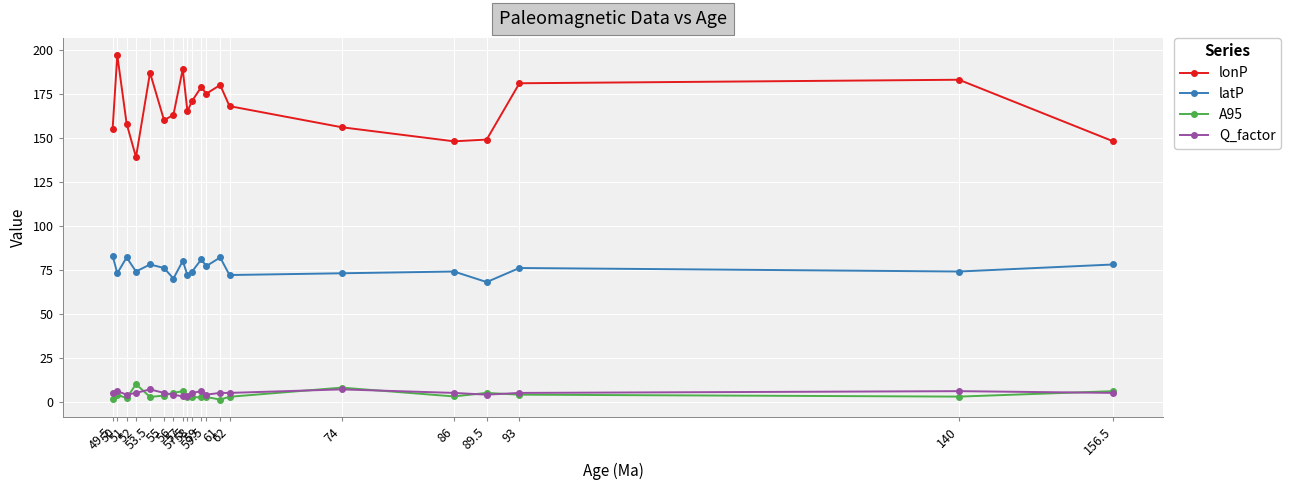

At which category does latP reach its first local valley?

50